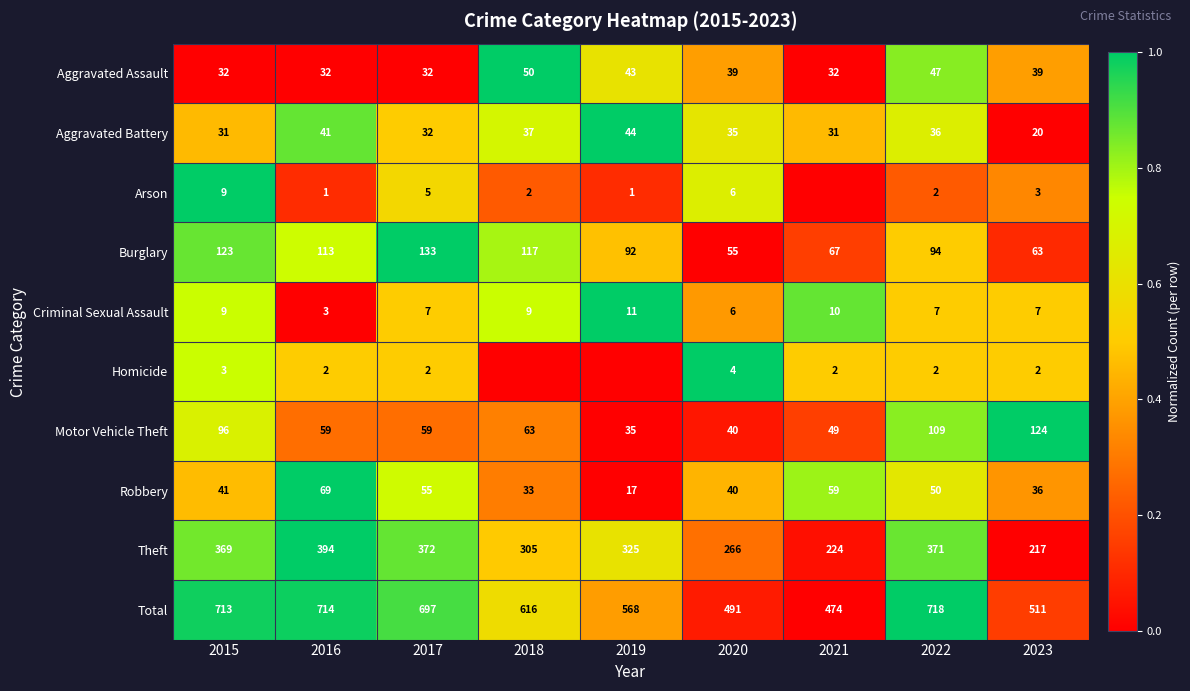

How many data points in Total are less than 616?

4